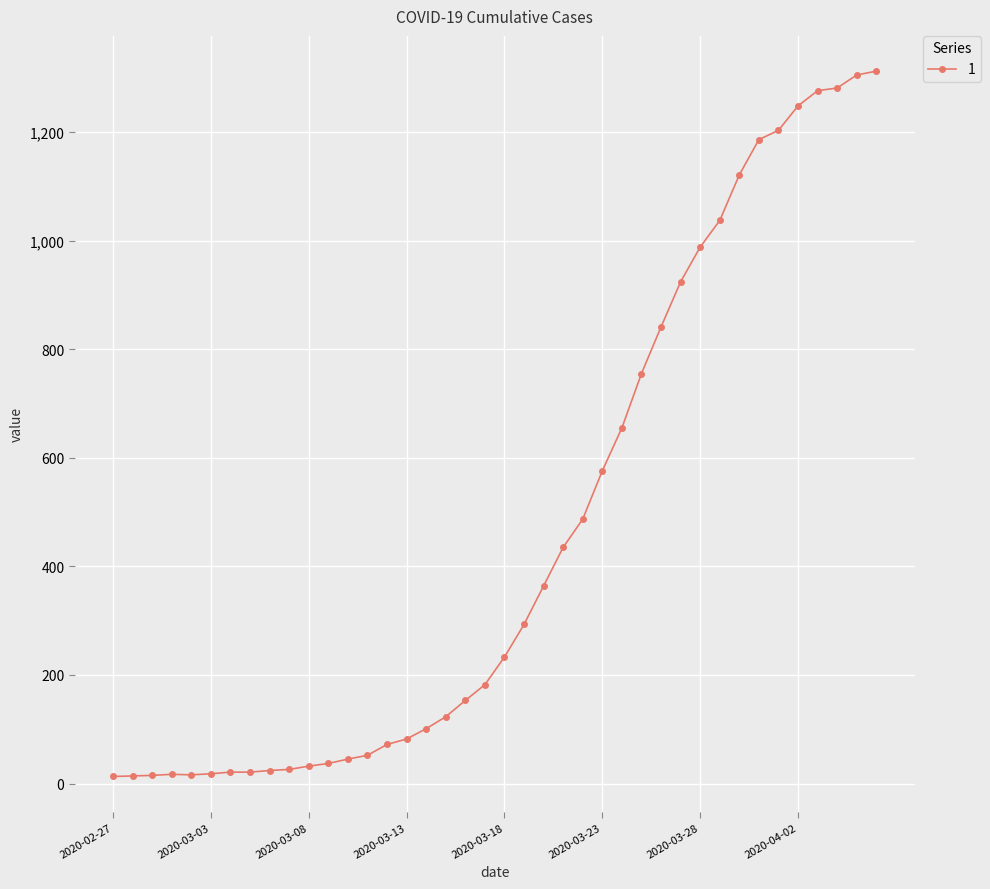

What is the sum of all values?

18584